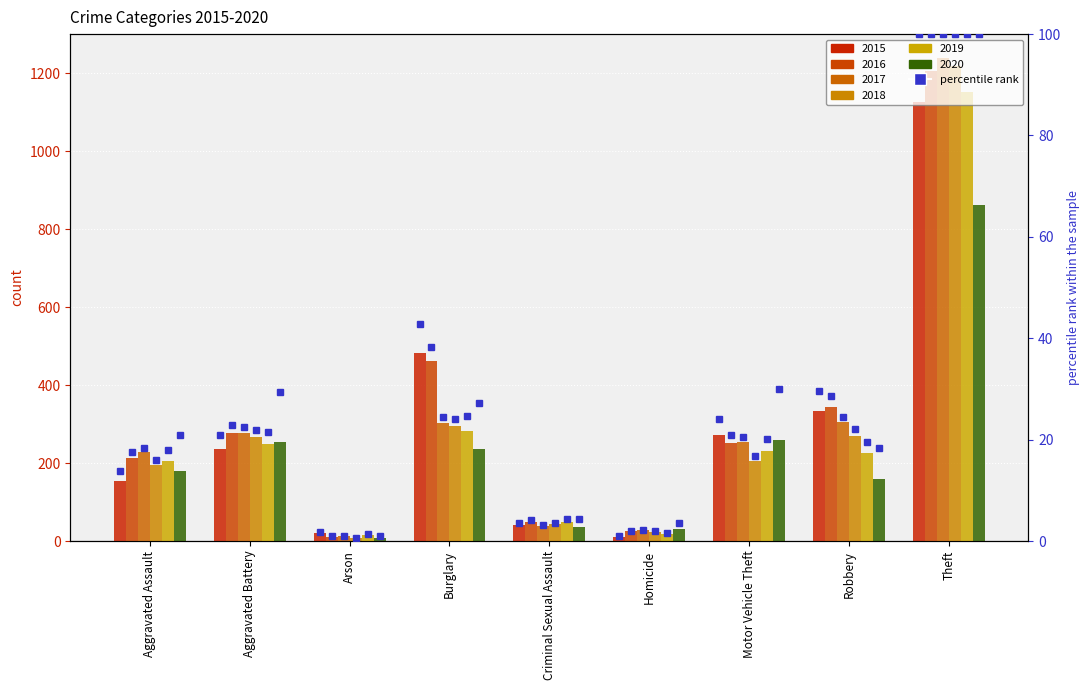

What is the difference between the values at Motor Vehicle Theft and Aggravated Battery?

3.3